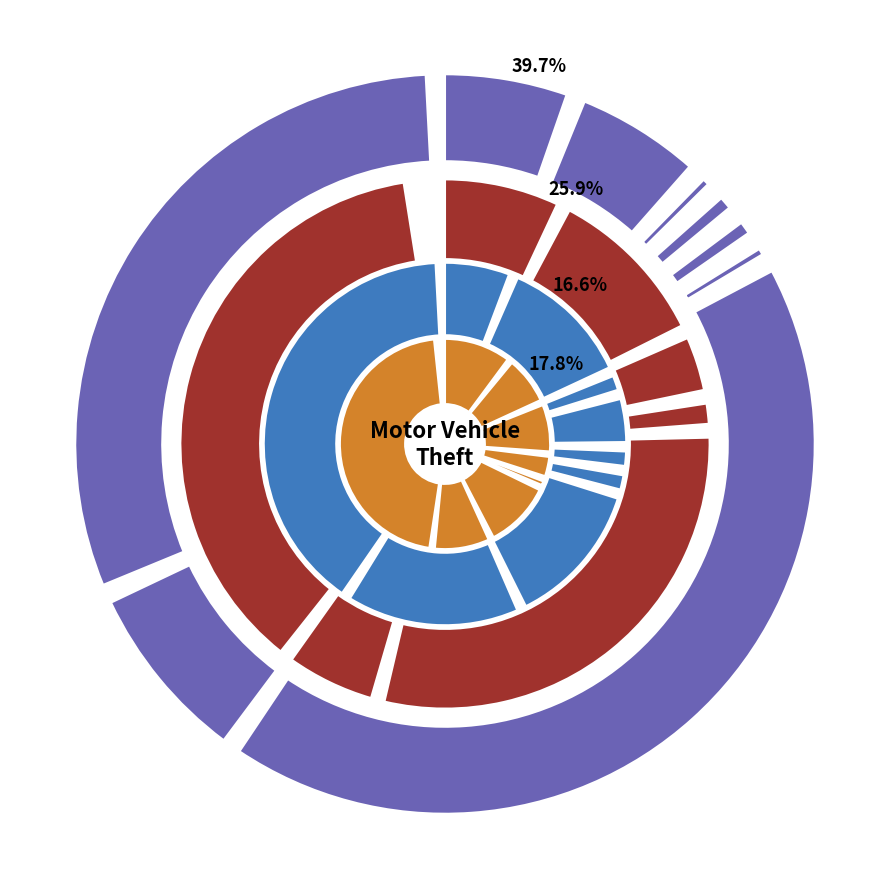

What is the total percentage of Robbery and Homicide?

8.6%